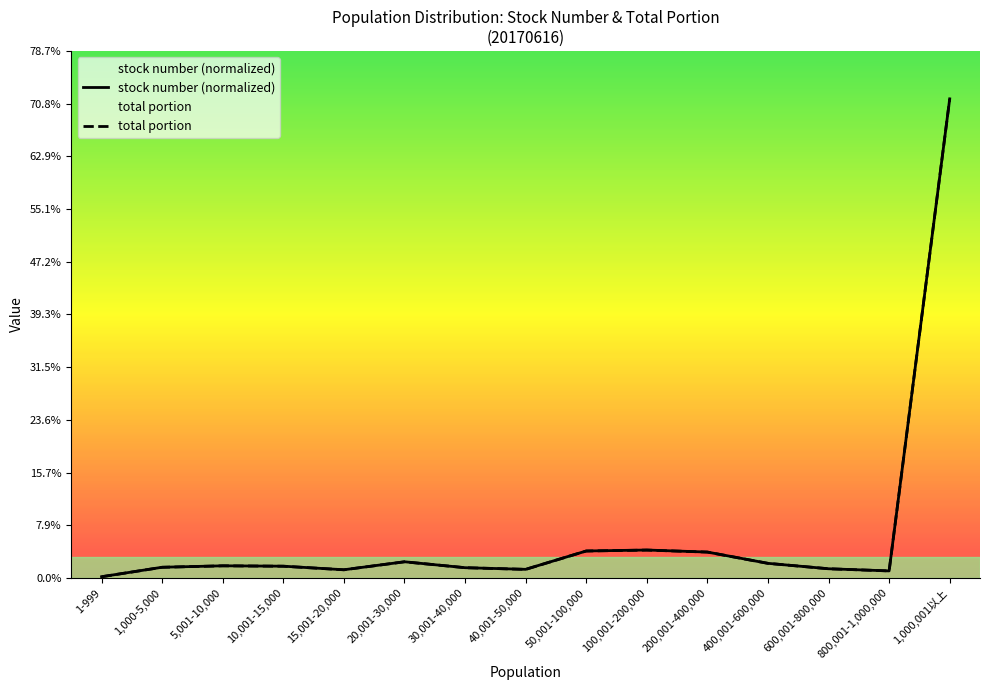

Reading left to right, transcribe all the data shown in this chart.

stock number (normalized): 0.2	1.6	1.8	1.8	1.2	2.4	1.5	1.3	4.0	4.2	3.9	2.2	1.4	1.1	71.5
total portion: 0.2	1.6	1.8	1.8	1.2	2.4	1.5	1.3	4.0	4.2	3.9	2.2	1.4	1.1	71.5